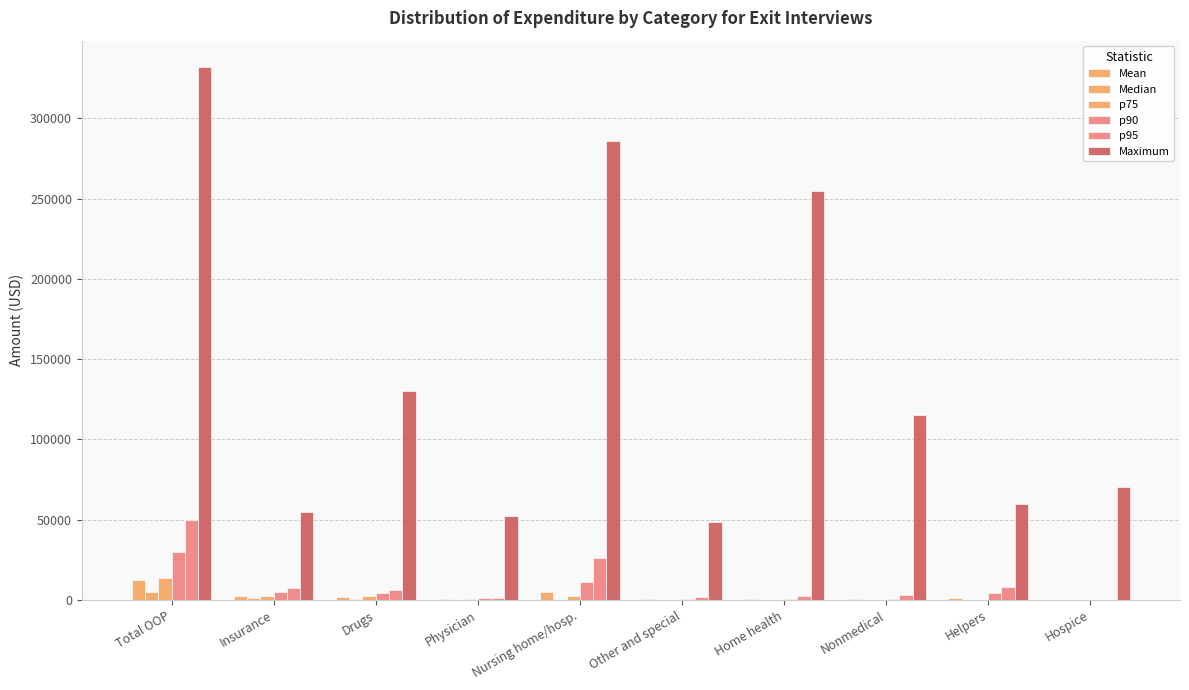

How many data points does each series have?

10